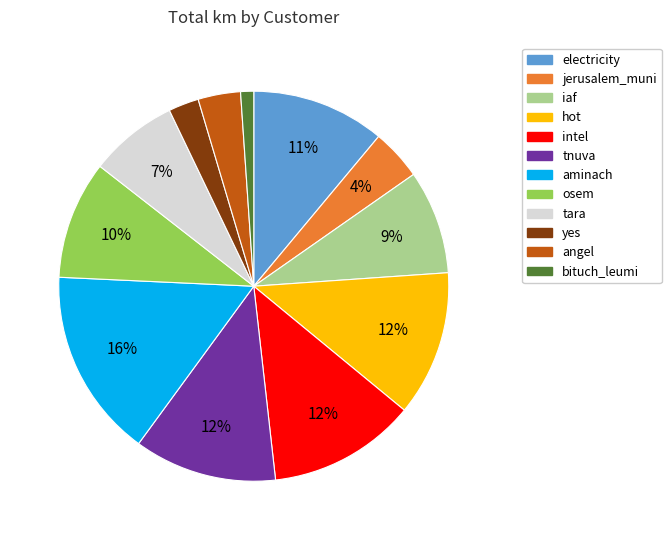

Does any single category account for the majority?

No